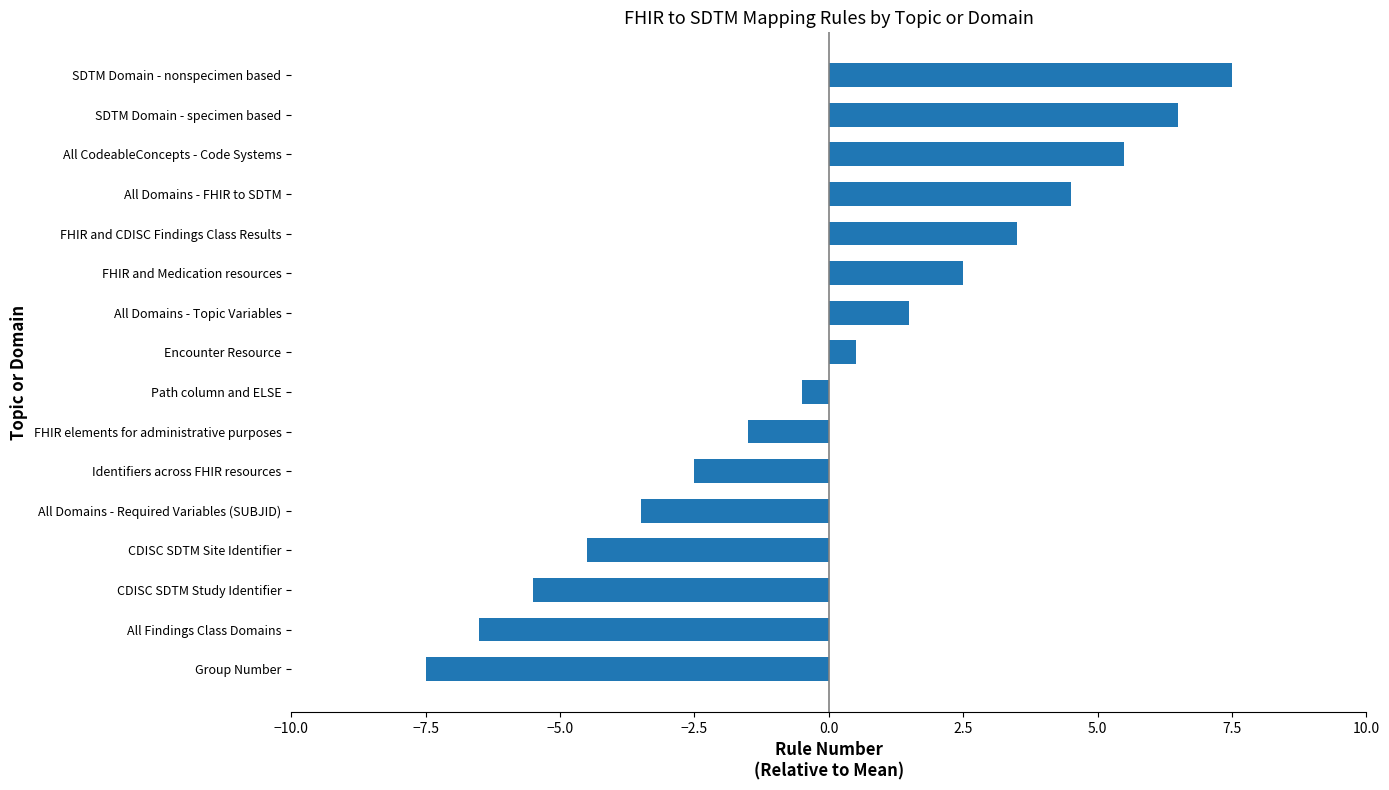

Count the number of categories in the chart.

16